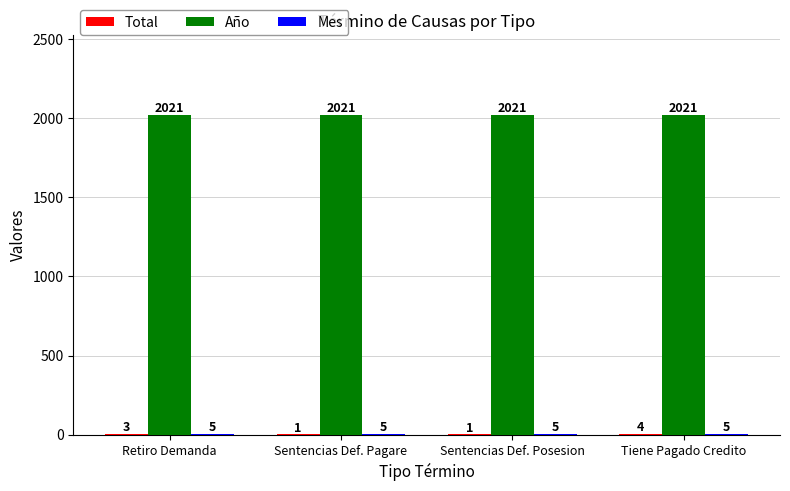

The Año series shows 2021 at Retiro Demanda. True or false?

True